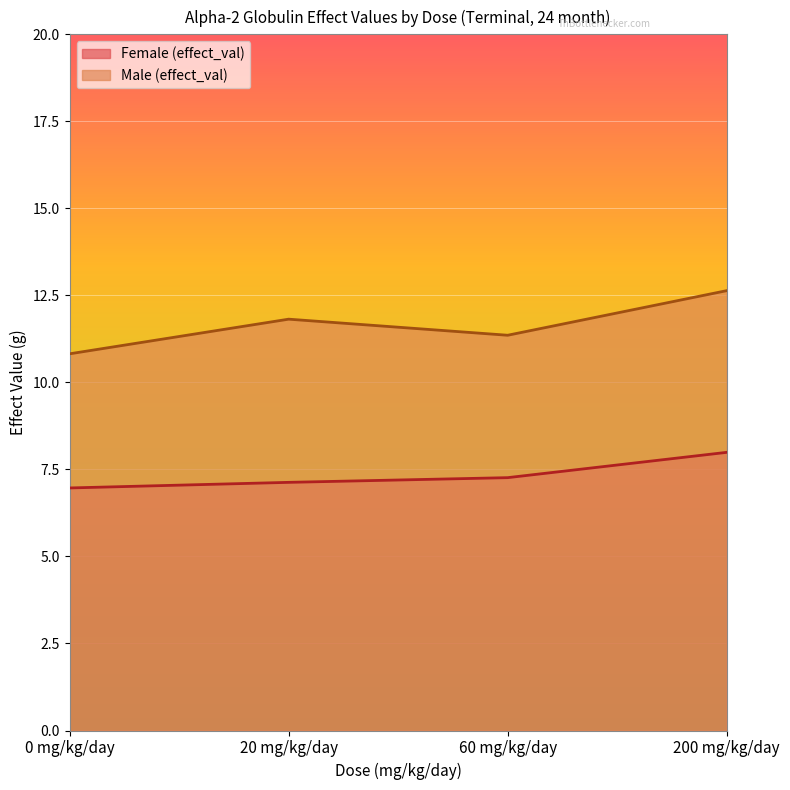

Between 200 mg/kg/day and 20 mg/kg/day, which is larger?

200 mg/kg/day